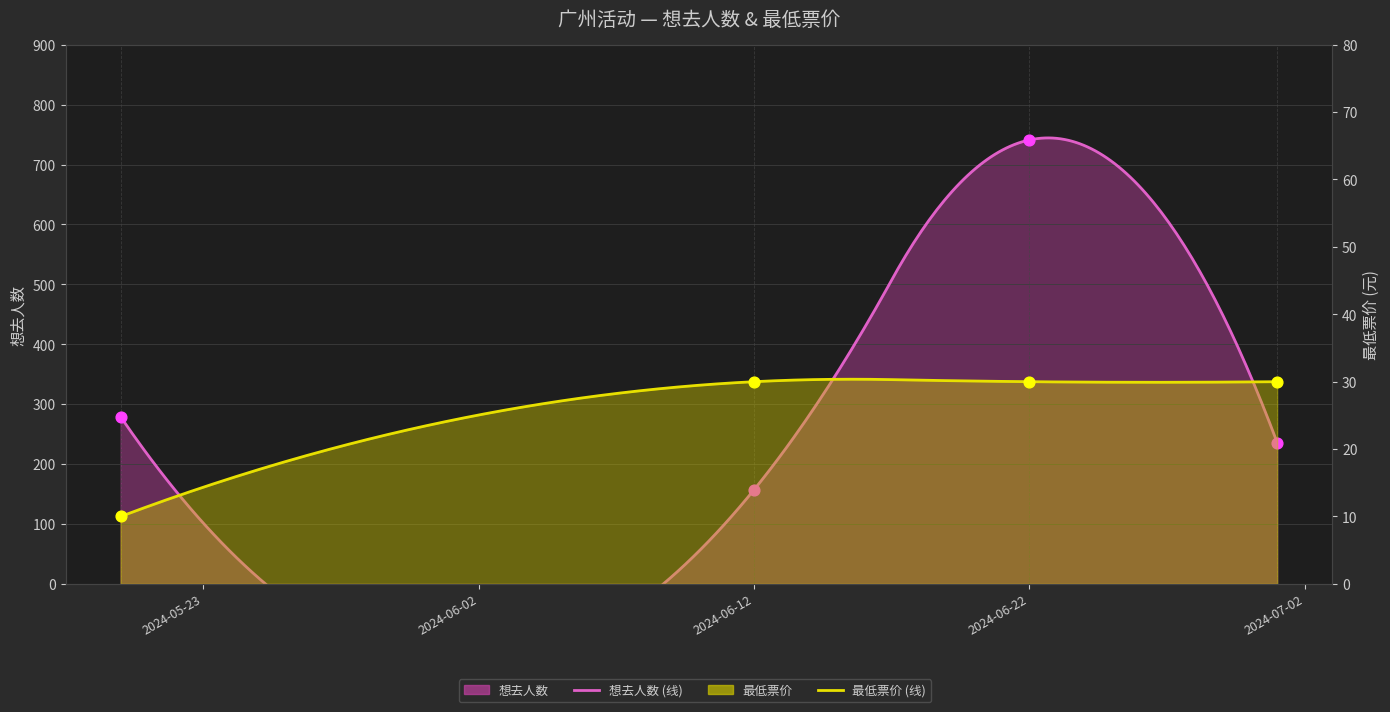

What are all the series names shown in the legend?

想去人数, 最低票价